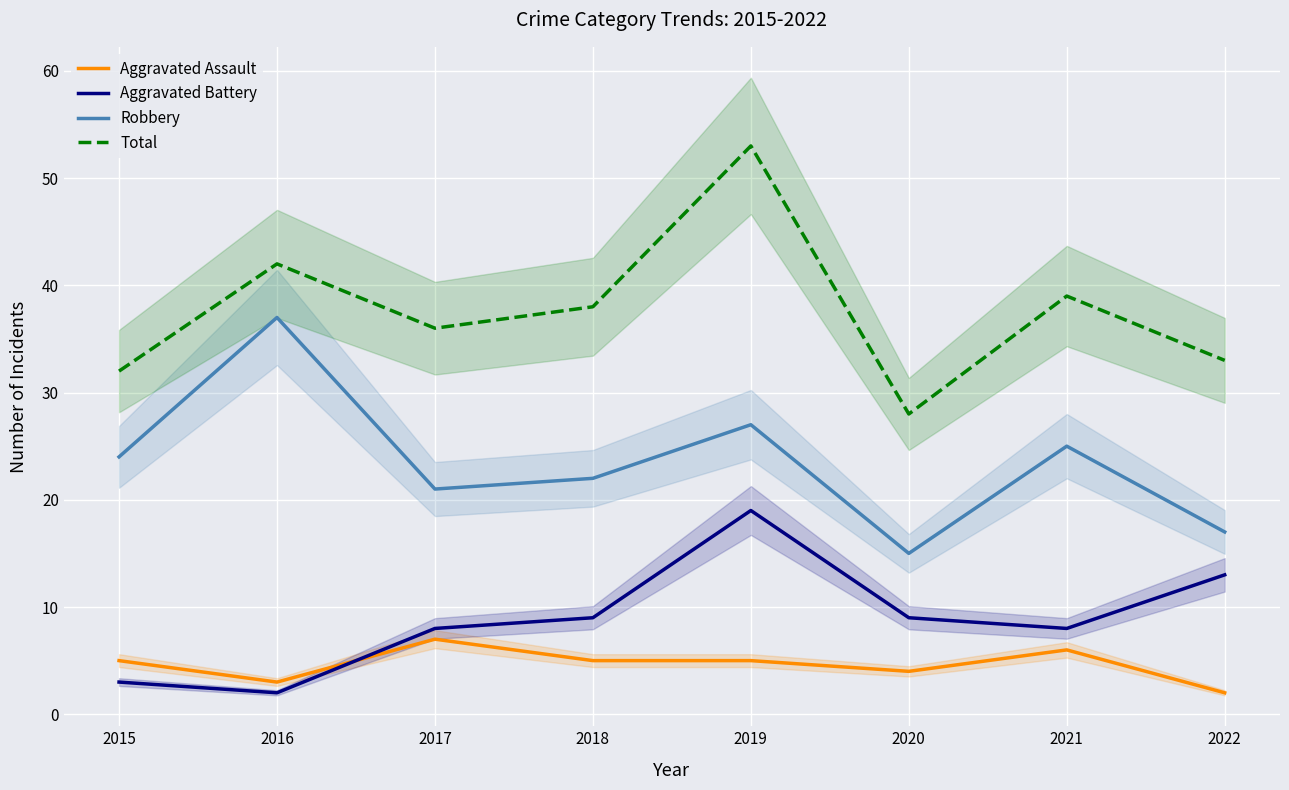

True or false: Total has a value of 20 at 2016.

False